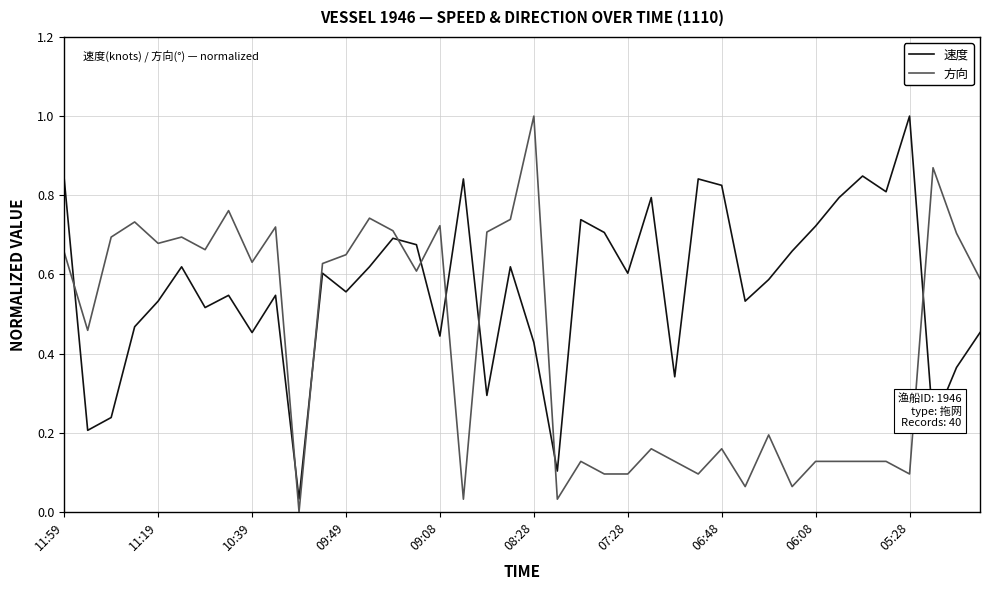

Which series has the largest total across all categories?

速度